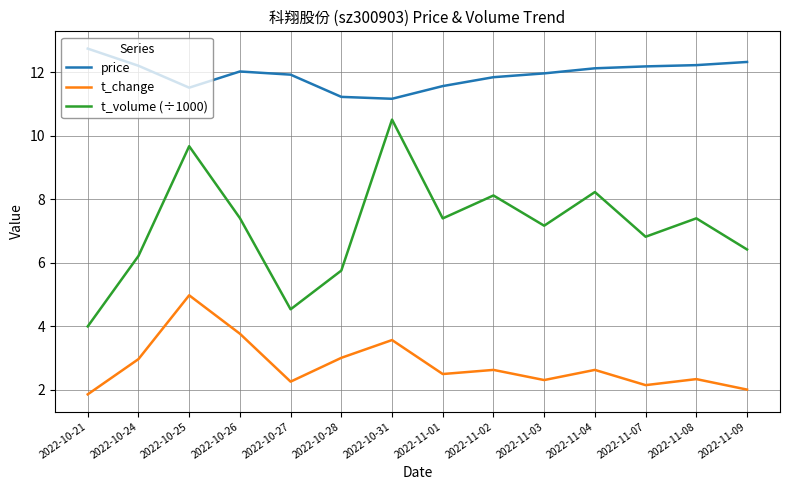

What value does the t_volume (÷1000) series have at 2022-11-08?

7.4